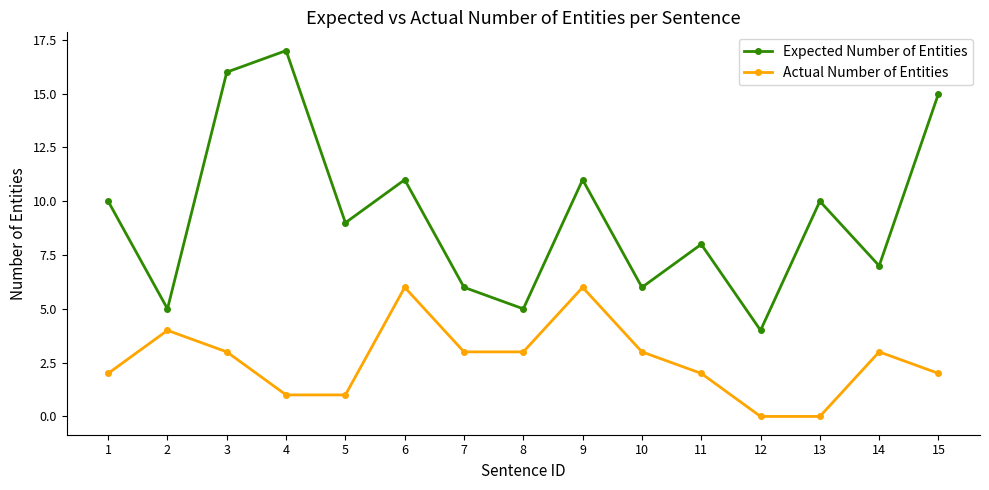

At which label does Expected Number of Entities reach its peak?

4